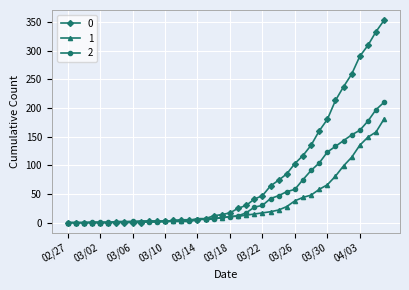

What is the greatest value displayed?

353